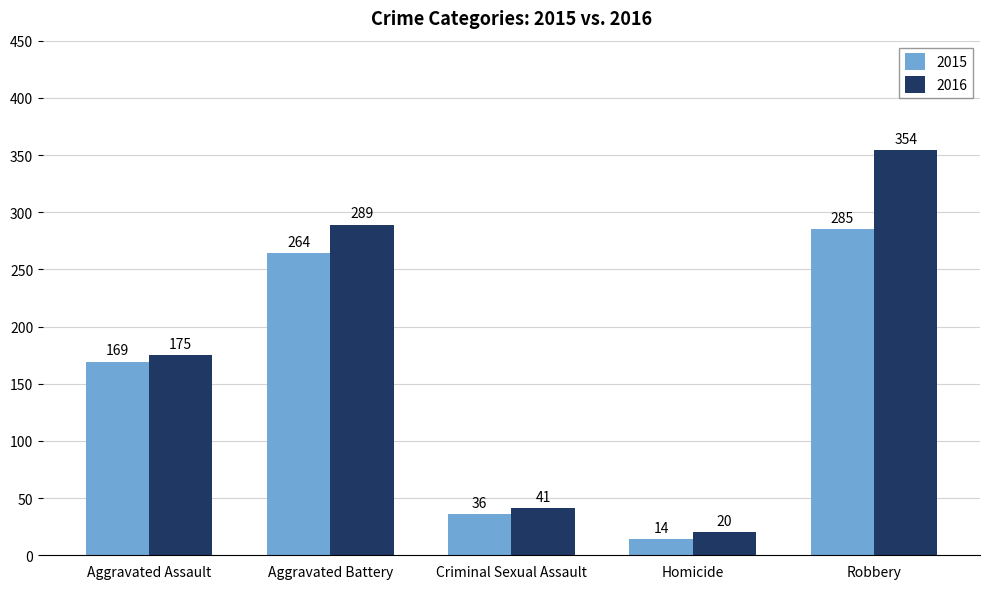

What is the value of the 2016 bar at the 5th from the left?

354